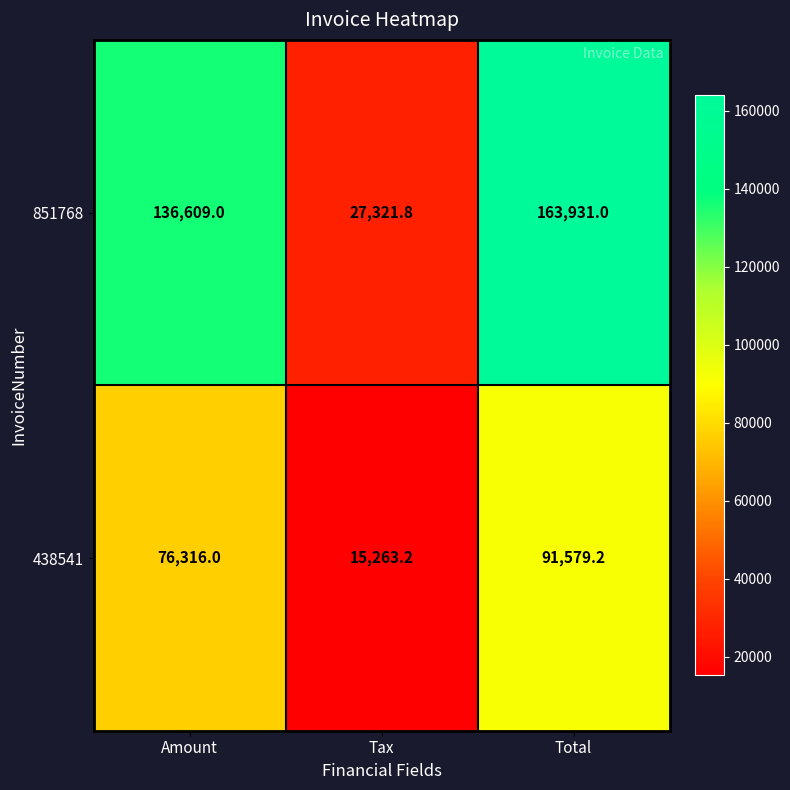

Rank the series by their average value, from lowest to highest.

438541, 851768